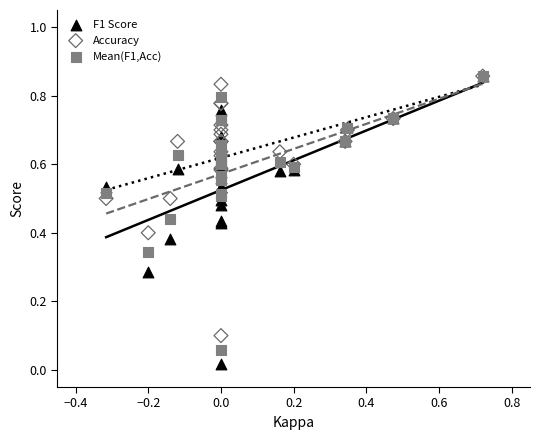

Which series has the widest spread of Y values?

F1 Score